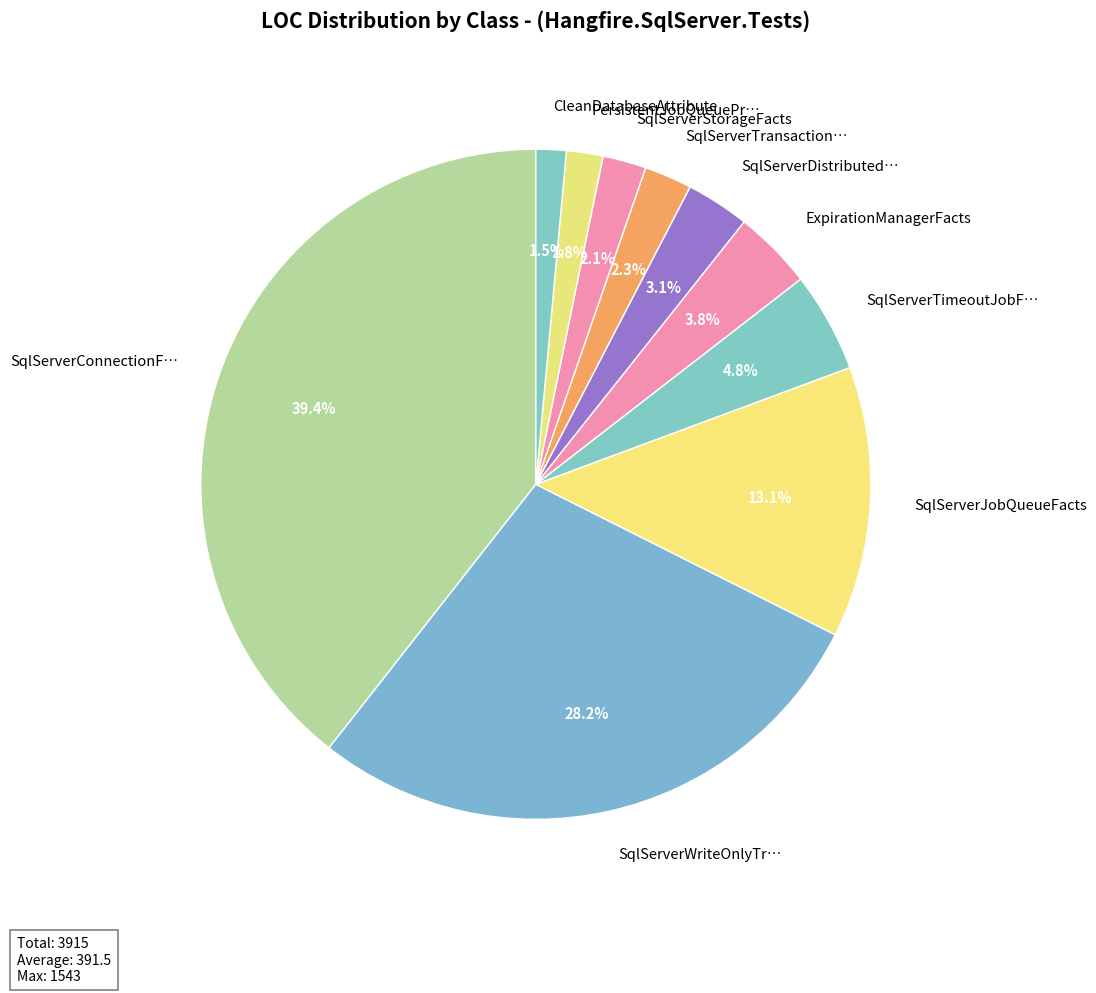

Between SqlServerJobQueueFacts and SqlServerTransaction…, which is larger?

SqlServerJobQueueFacts